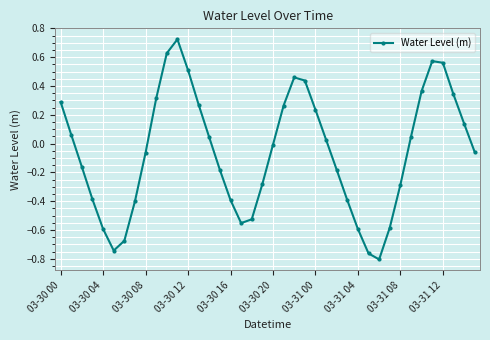

How many interior local peaks (higher than both neighbors) does the data have?

3